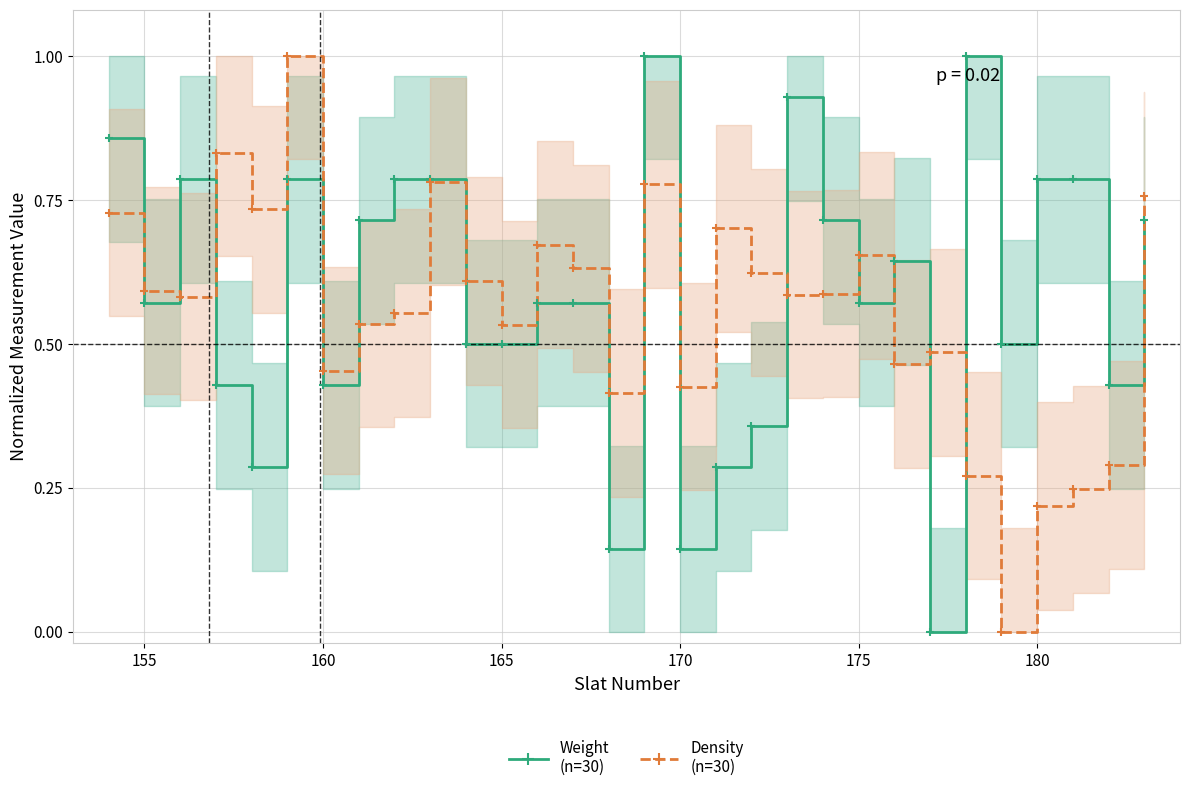

How many categories are shown in the chart?

30